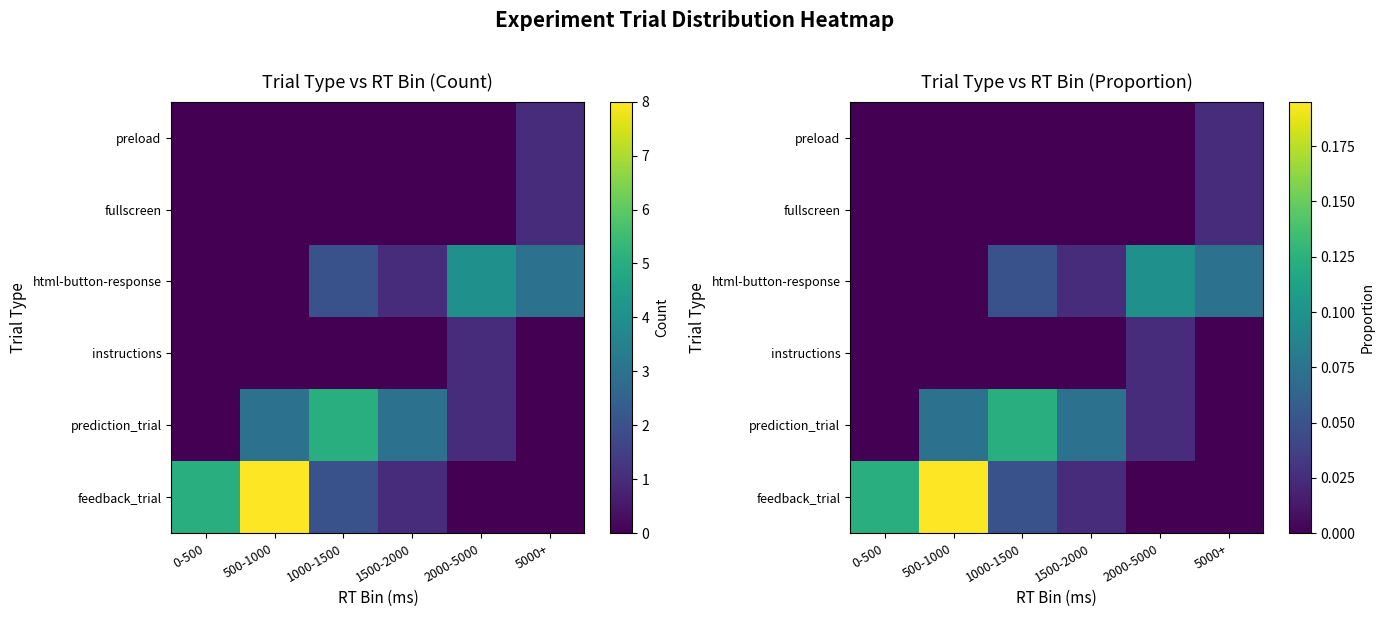

Rank the series by their maximum value, from lowest to highest.

preload, fullscreen, instructions, html-button-response, prediction_trial, feedback_trial